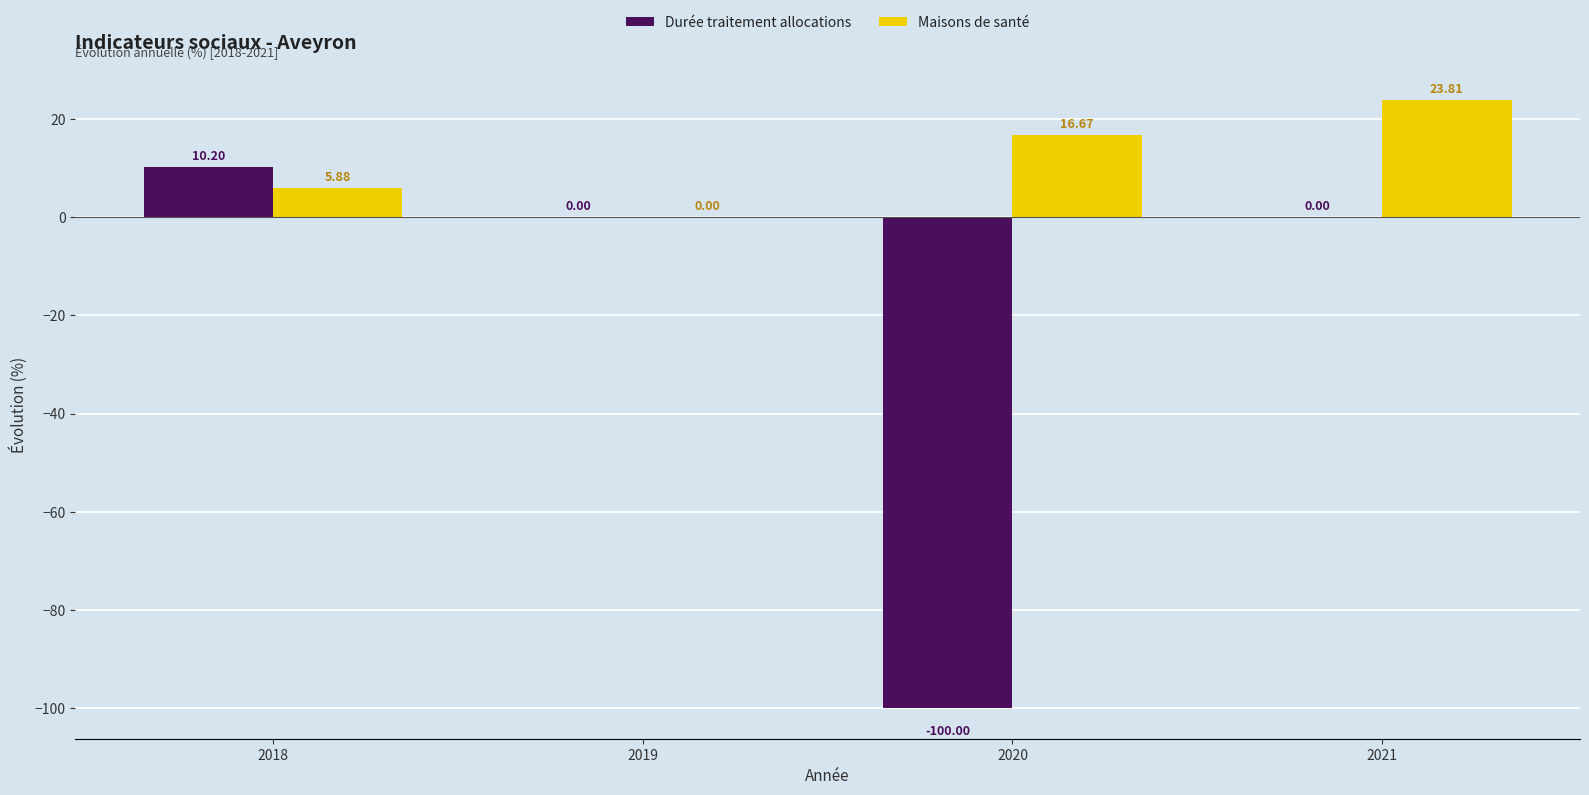

Reading left to right, extract all data points from this chart.

Durée traitement allocations: 2018=10.2	2019=0.0	2020=-100.0	2021=0.0
Maisons de santé: 2018=5.9	2019=0.0	2020=16.7	2021=23.8